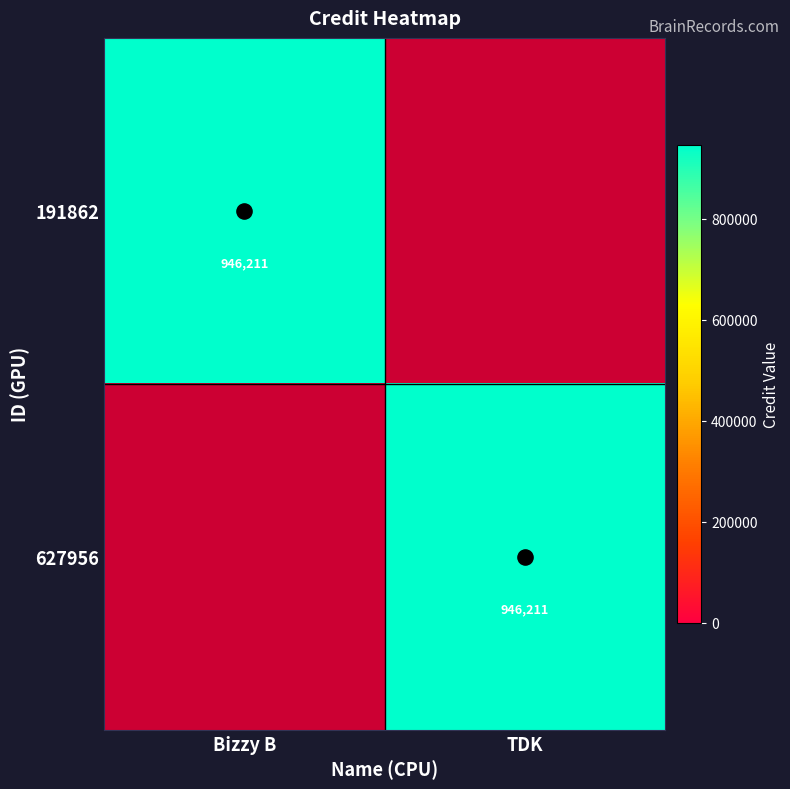

What is the spread (max minus min) of values at Bizzy B?

946211